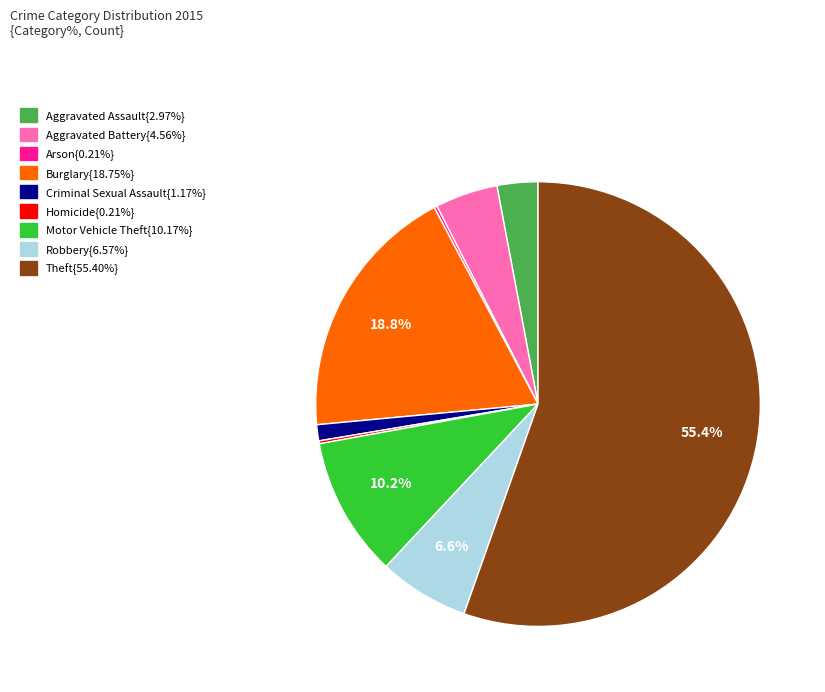

Is there any slice that represents more than half of the pie?

Yes